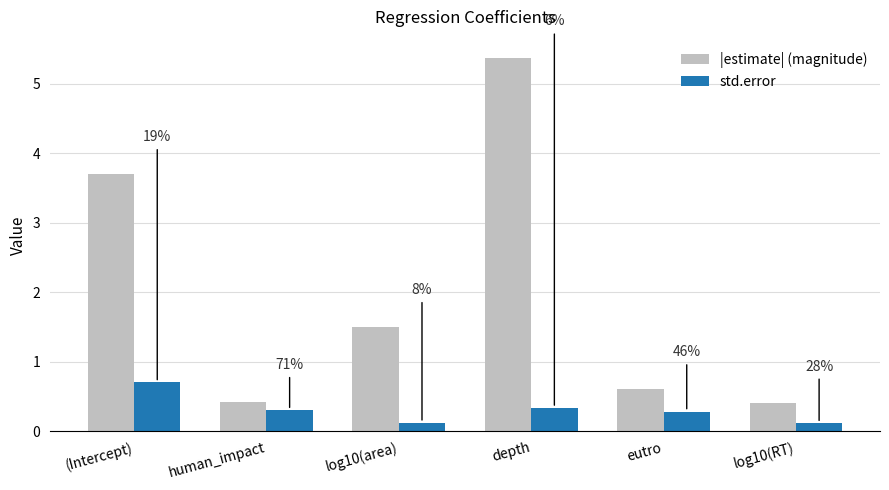

At how many categories does at least one series exceed 0?

6